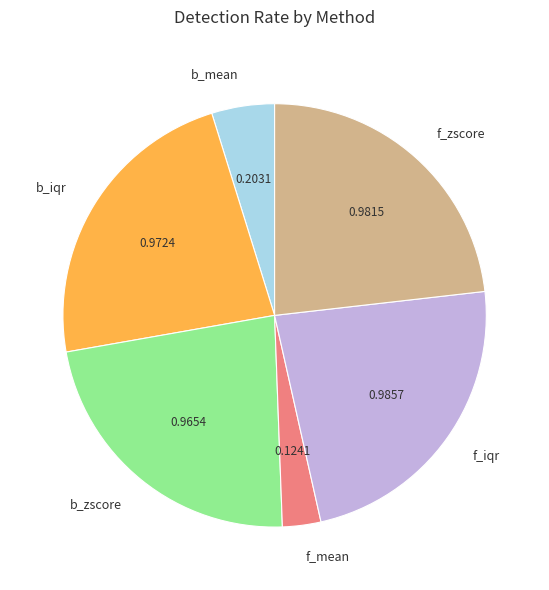

Which slice is the smallest?

f_mean